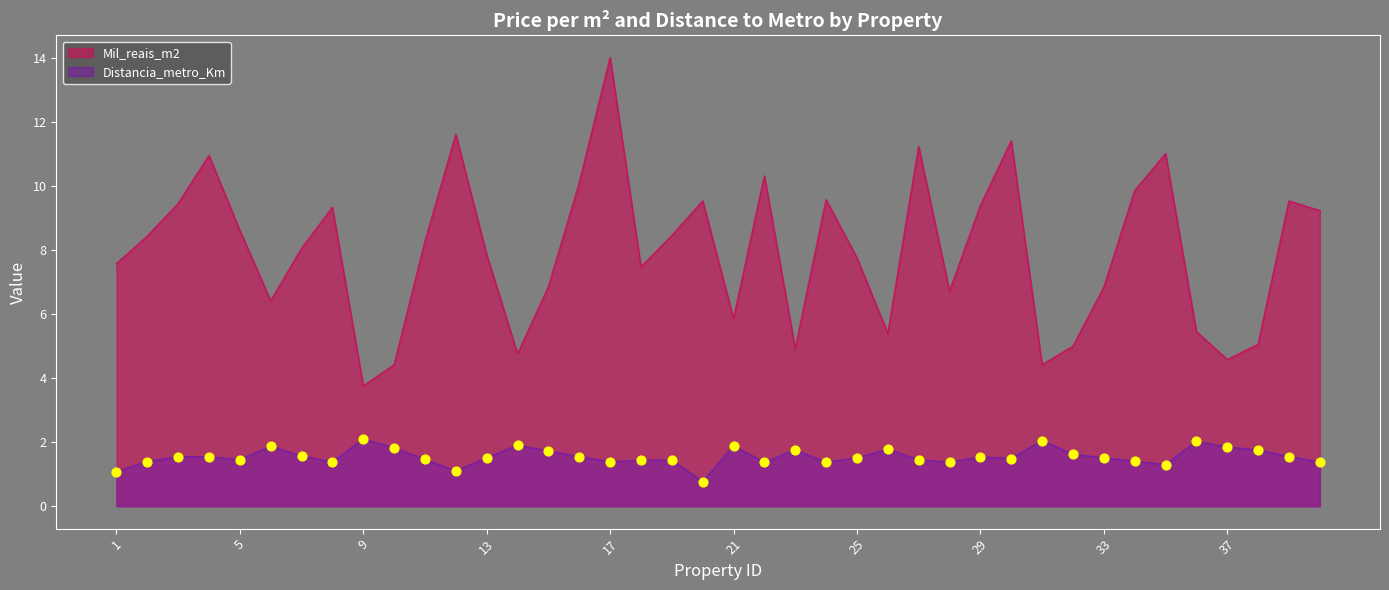

At how many categories does at least one series exceed 13?

1